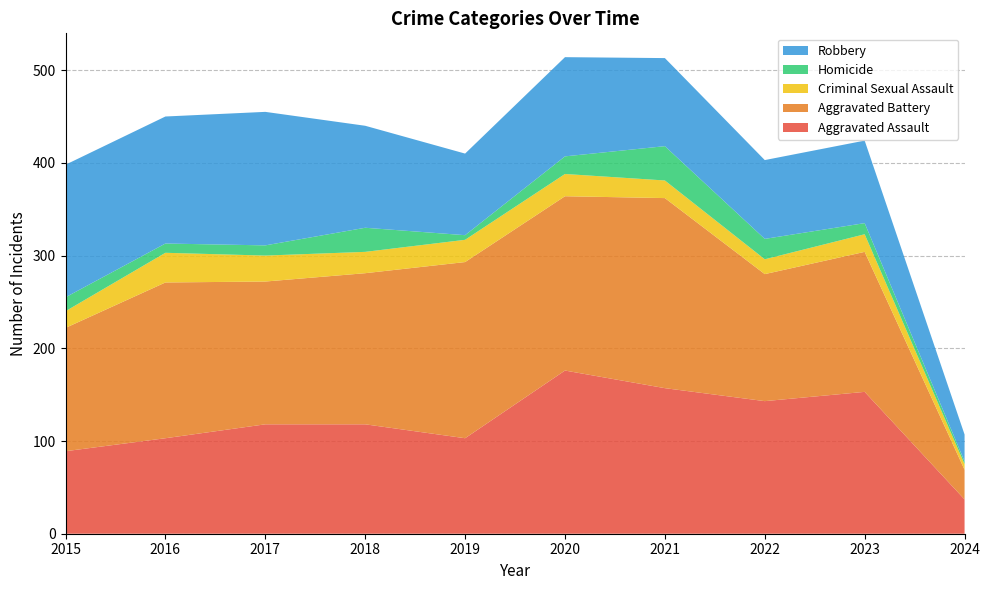

Reading left to right, what are all the values shown in this chart?

Aggravated Assault: 2015=89	2016=103	2017=118	2018=118	2019=103	2020=176	2021=157	2022=143	2023=153	2024=37
Aggravated Battery: 2015=133	2016=168	2017=154	2018=163	2019=190	2020=188	2021=205	2022=137	2023=151	2024=32
Criminal Sexual Assault: 2015=18	2016=32	2017=28	2018=23	2019=24	2020=24	2021=19	2022=16	2023=19	2024=6
Homicide: 2015=15	2016=10	2017=11	2018=26	2019=5	2020=19	2021=37	2022=22	2023=12	2024=3
Robbery: 2015=143	2016=137	2017=144	2018=110	2019=88	2020=107	2021=95	2022=85	2023=89	2024=29